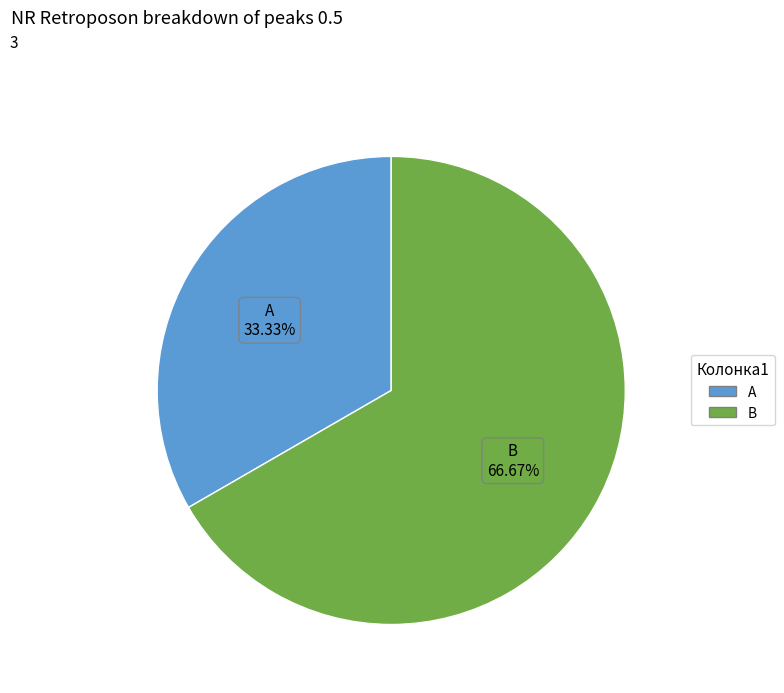

Which slice is the largest?

B